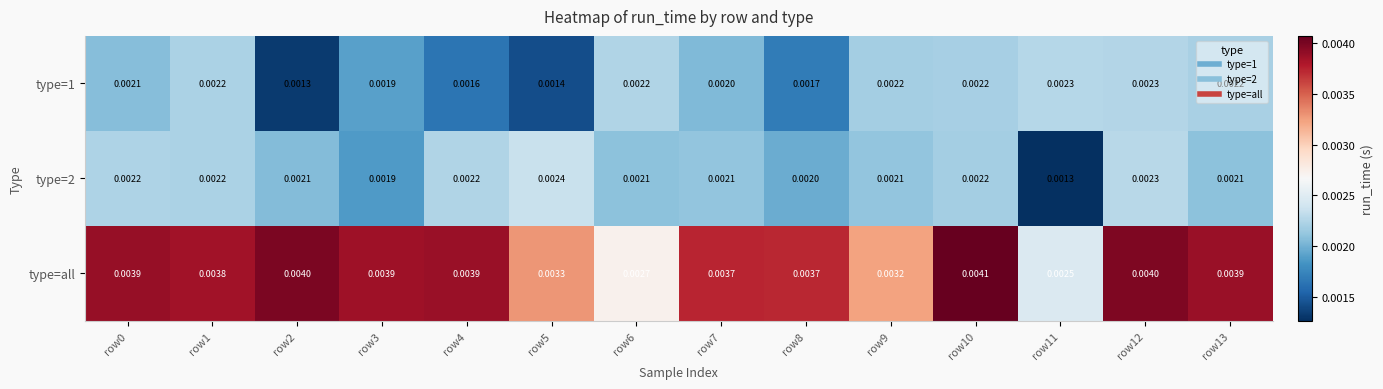

Is the value of type=all at row1 greater than the value of type=2 at row4?

Yes